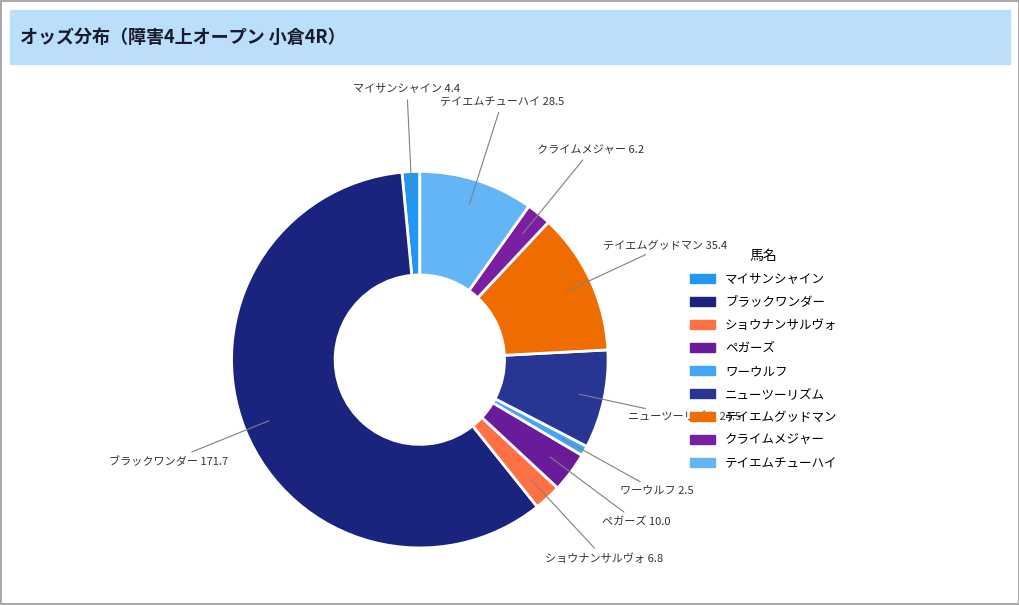

How many slices are in this pie chart?

9